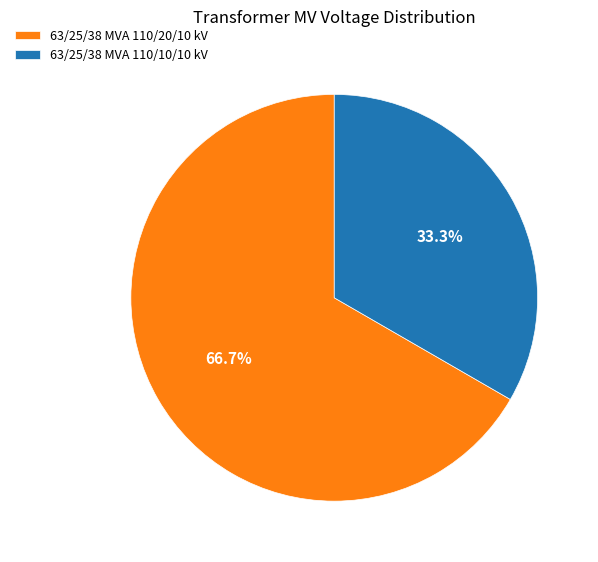

Is the sum of 63/25/38 MVA 110/10/10 kV and 63/25/38 MVA 110/20/10 kV greater than half?

Yes